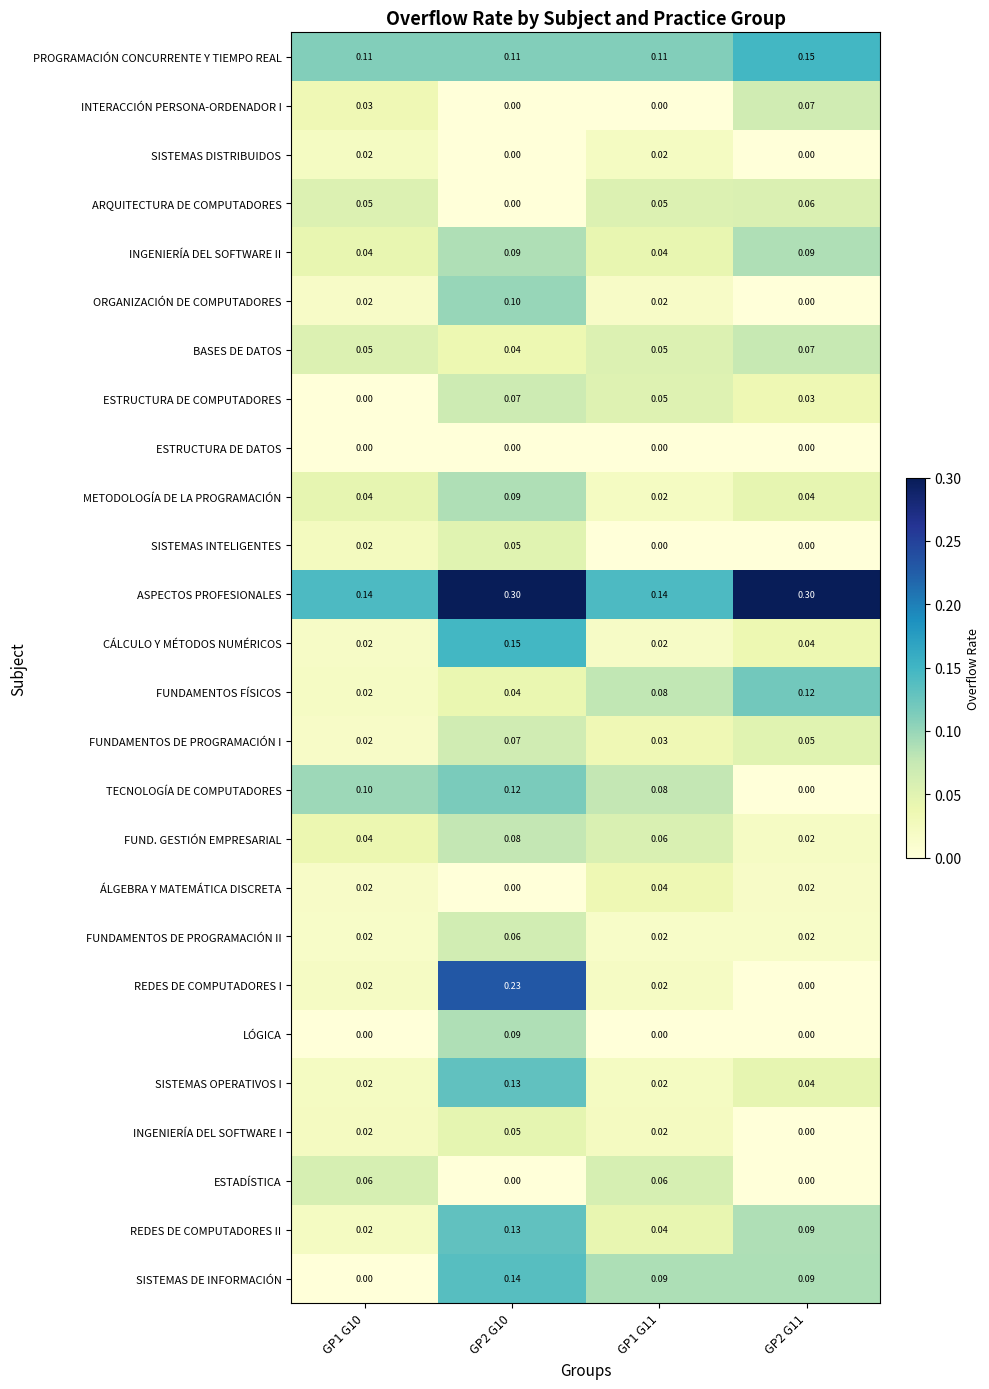

Is the value of BASES DE DATOS at GP1 G11 greater than the value of PROGRAMACIÓN CONCURRENTE Y TIEMPO REAL at GP1 G10?

No